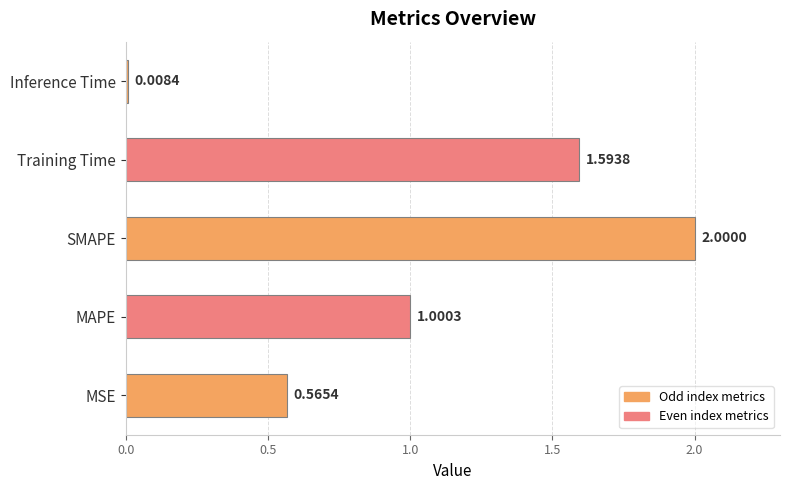

Rank the categories by value from highest to lowest.

SMAPE, Training Time, MAPE, MSE, Inference Time